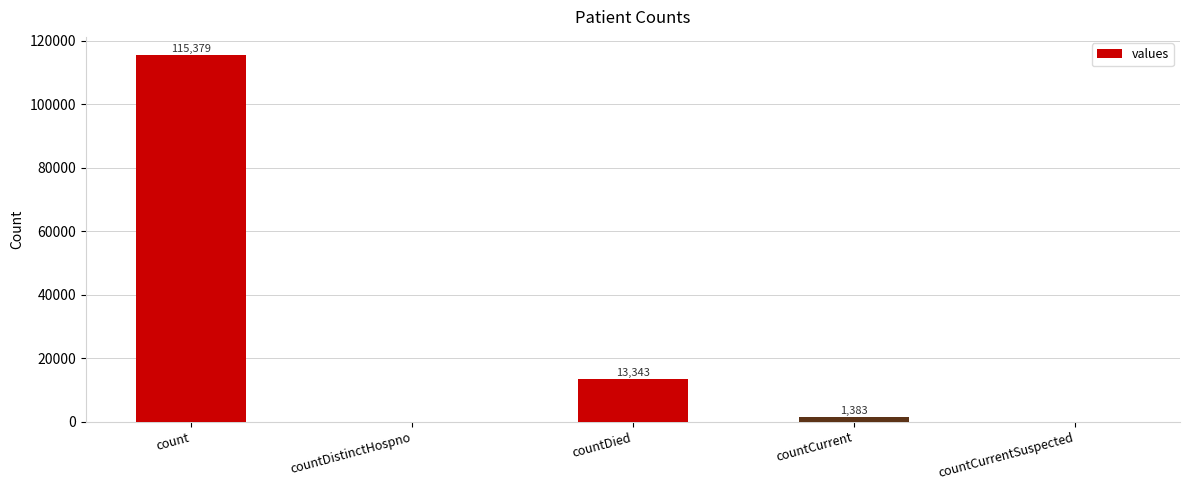

True or false: the data shows 1383 at countCurrent.

True